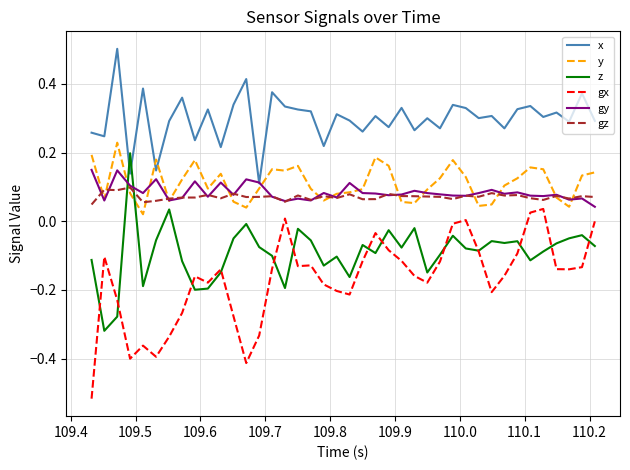

Which series ends up on top after the final intersection of z and x?

x